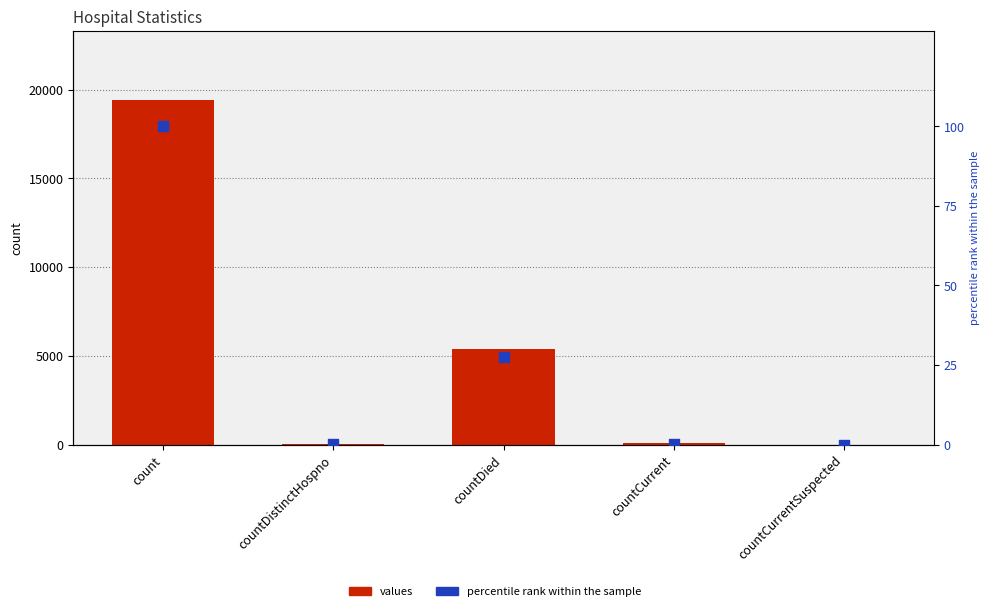

Which series contains the lowest Y value?

values